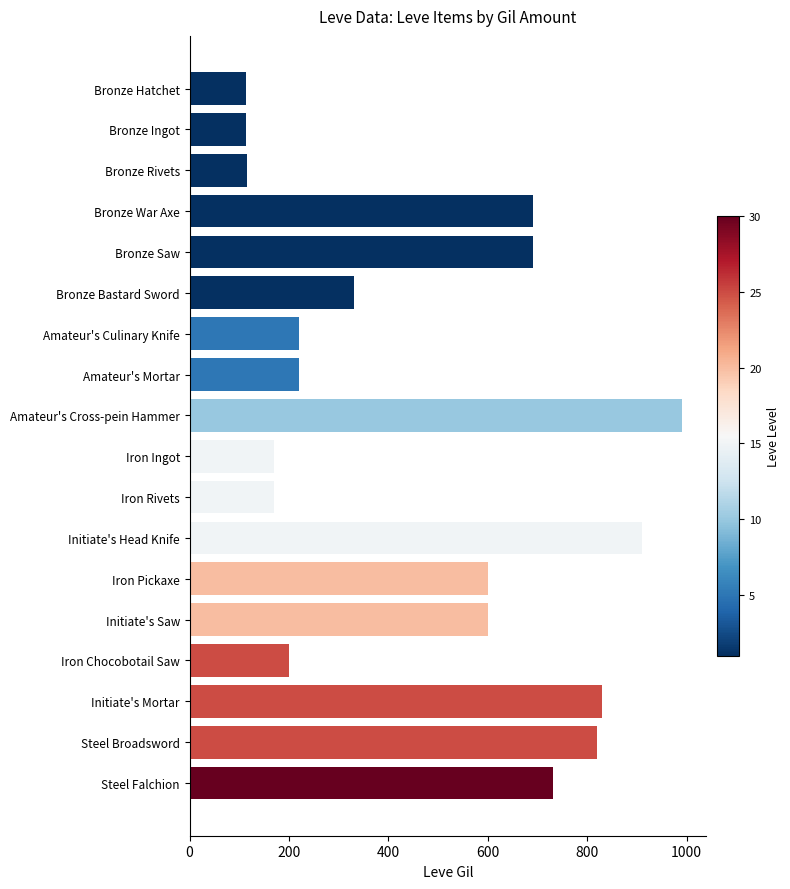

What is the average value?

473